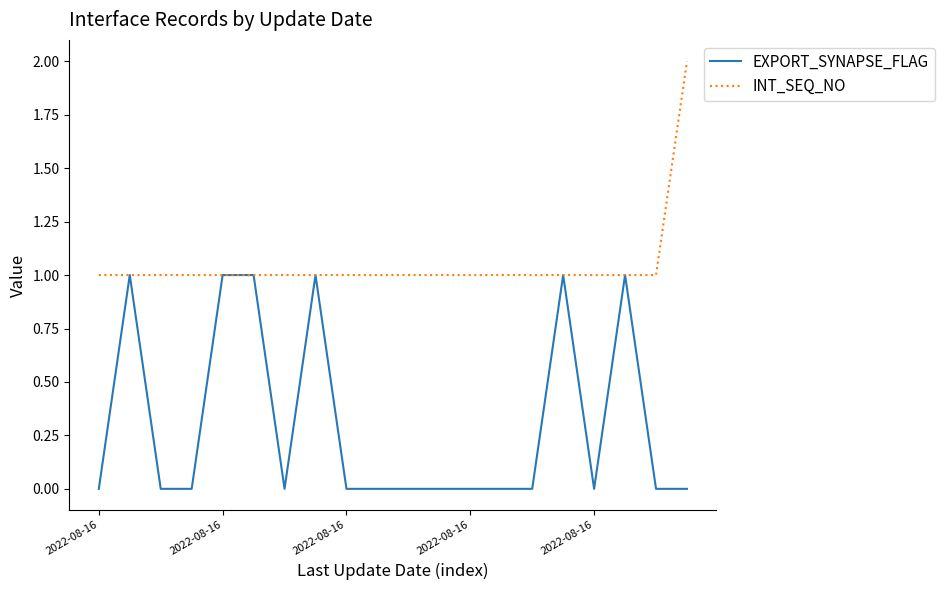

List the series in order of their peak value, highest first.

INT_SEQ_NO, EXPORT_SYNAPSE_FLAG